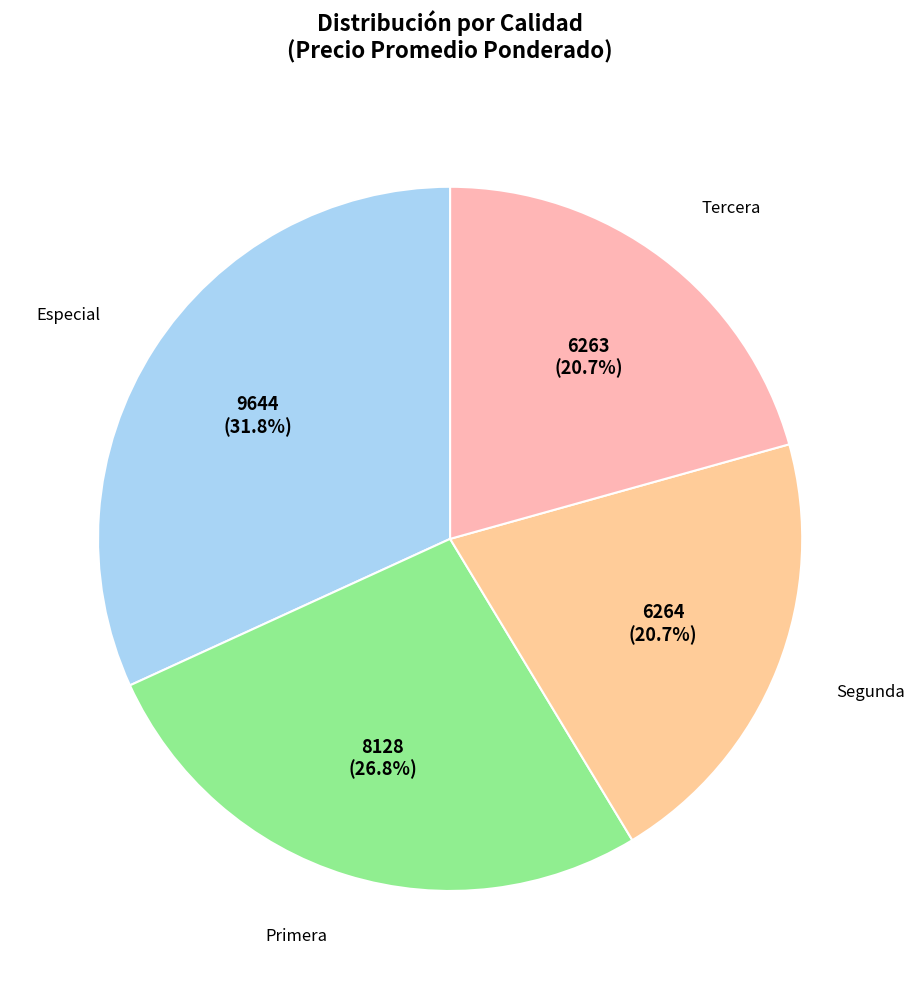

To the nearest percent, what is the difference between the Tercera and Especial slice percentages?

11%